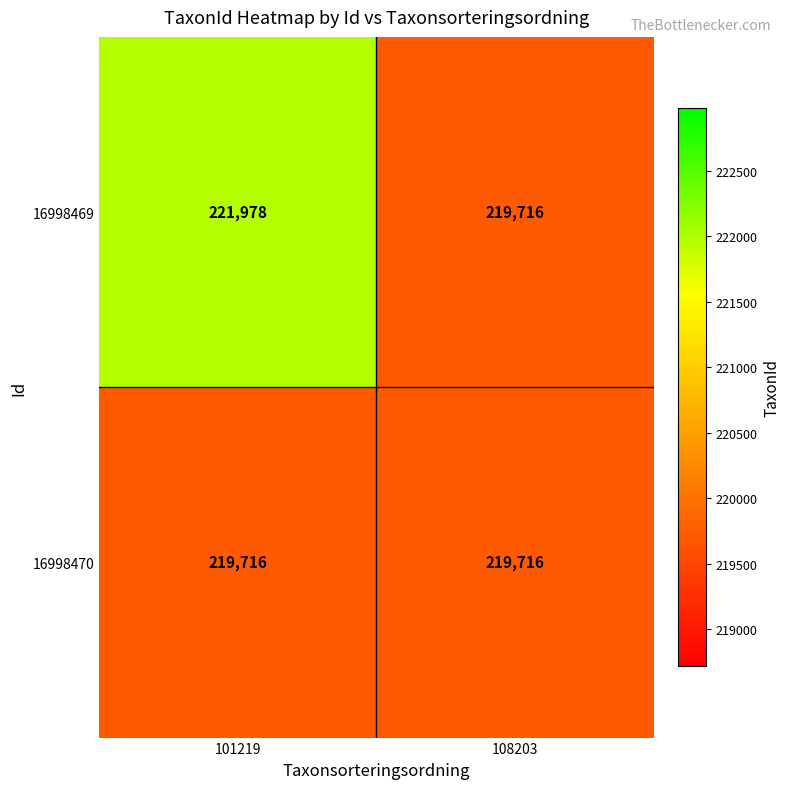

List the series in order of their peak value, highest first.

16998469, 16998470